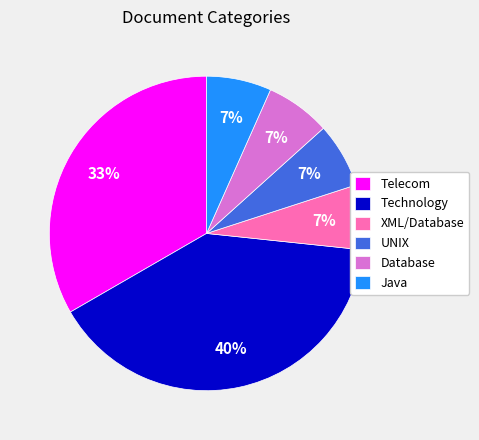

Count the number of slices in the pie.

6